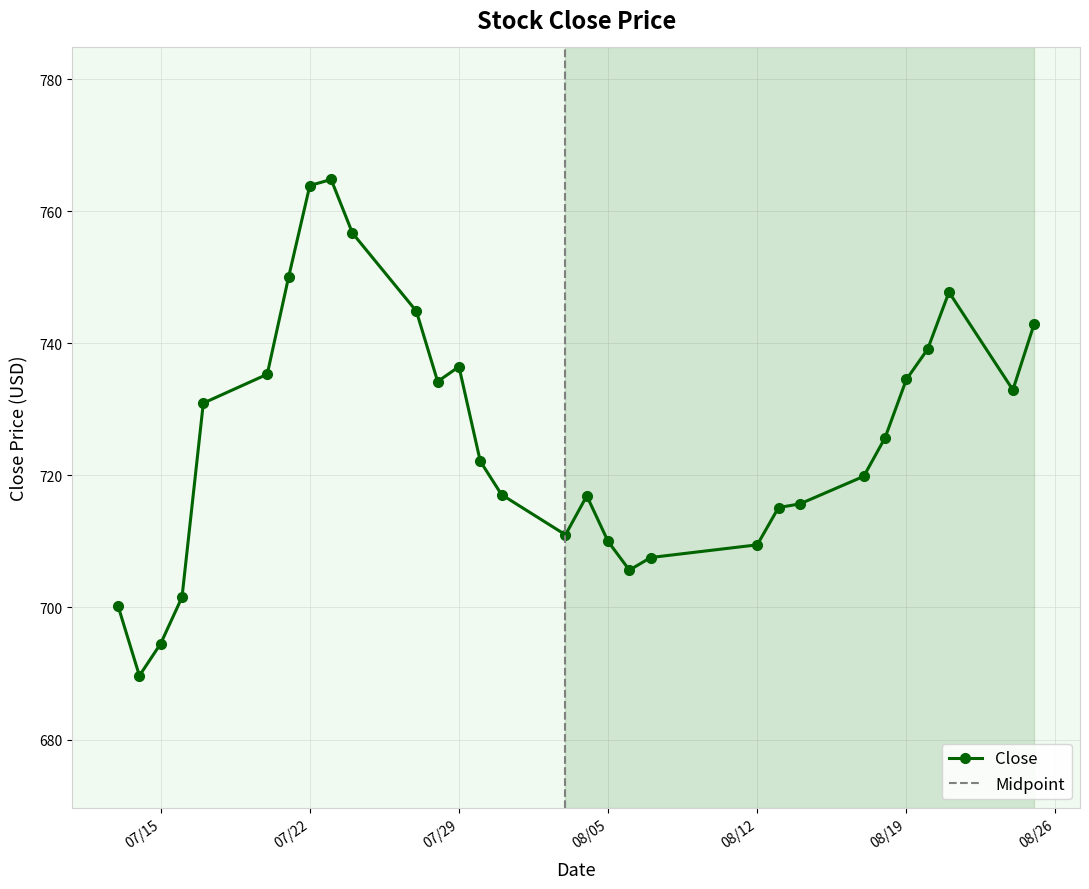

What is the minimum value for Close?

689.7